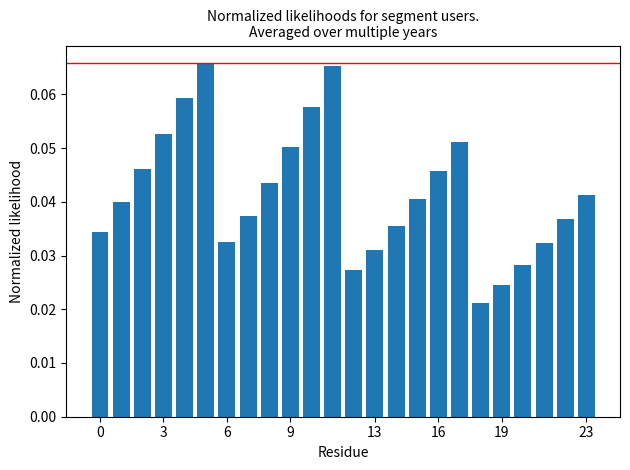

Count the values in the range 0 to 1.

24